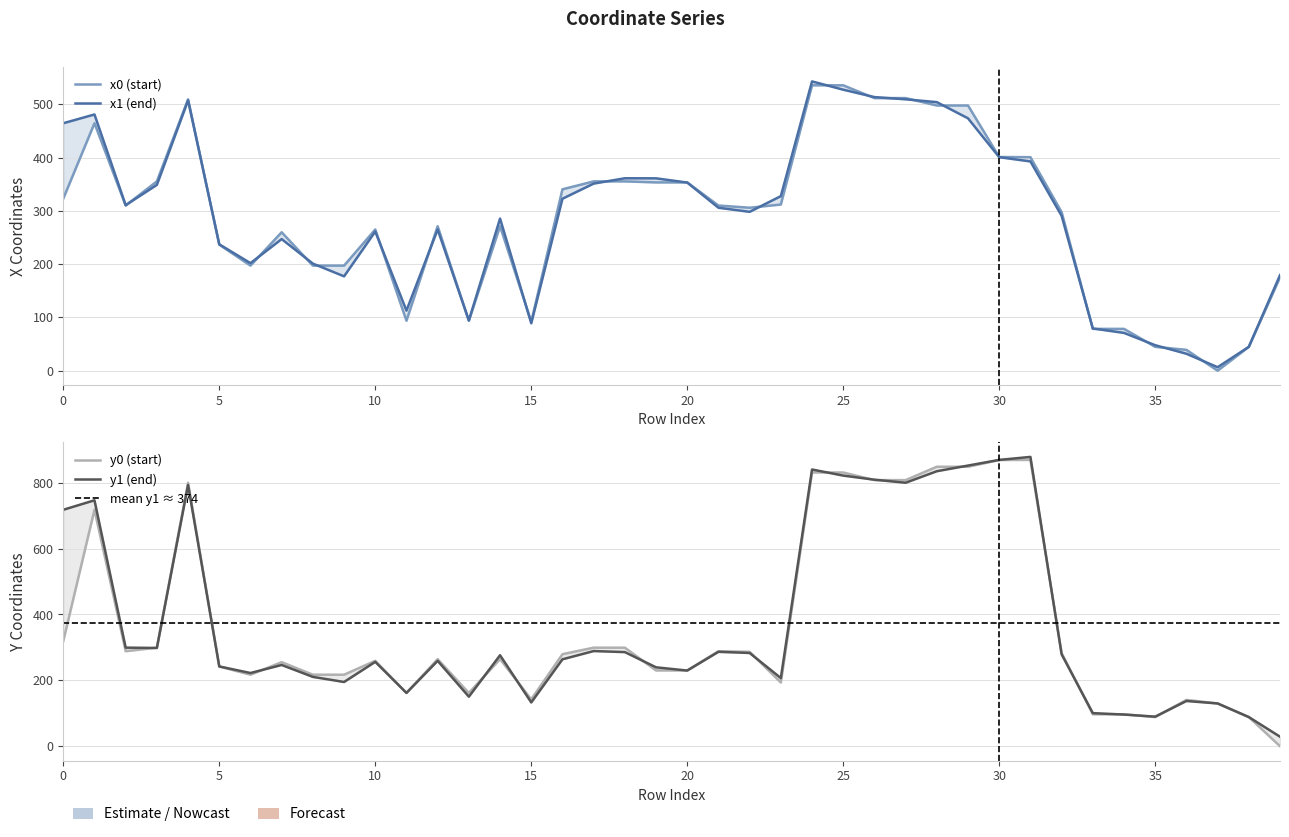

Between 25 and 34, which series saw the biggest shift?

y0